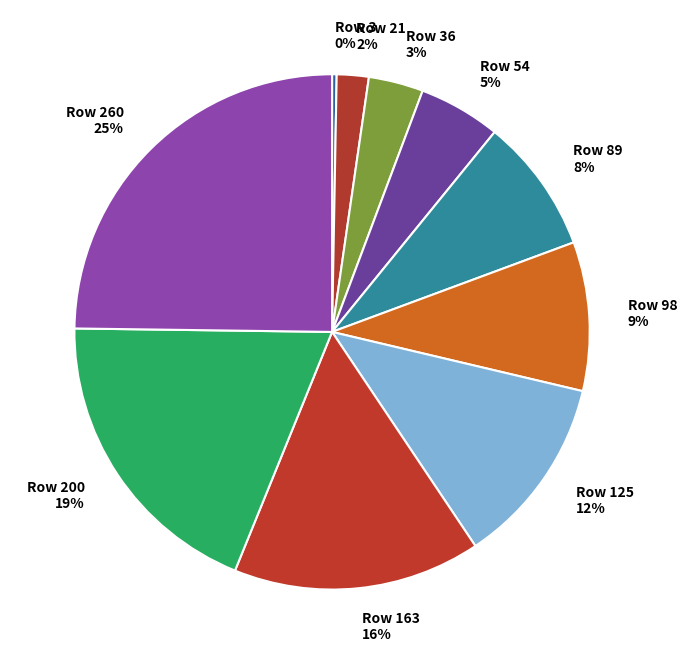

Rank the categories by value from highest to lowest.

Row 260 25%, Row 200 19%, Row 163 16%, Row 125 12%, Row 98 9%, Row 89 8%, Row 54 5%, Row 36 3%, Row 21 2%, Row 3 0%